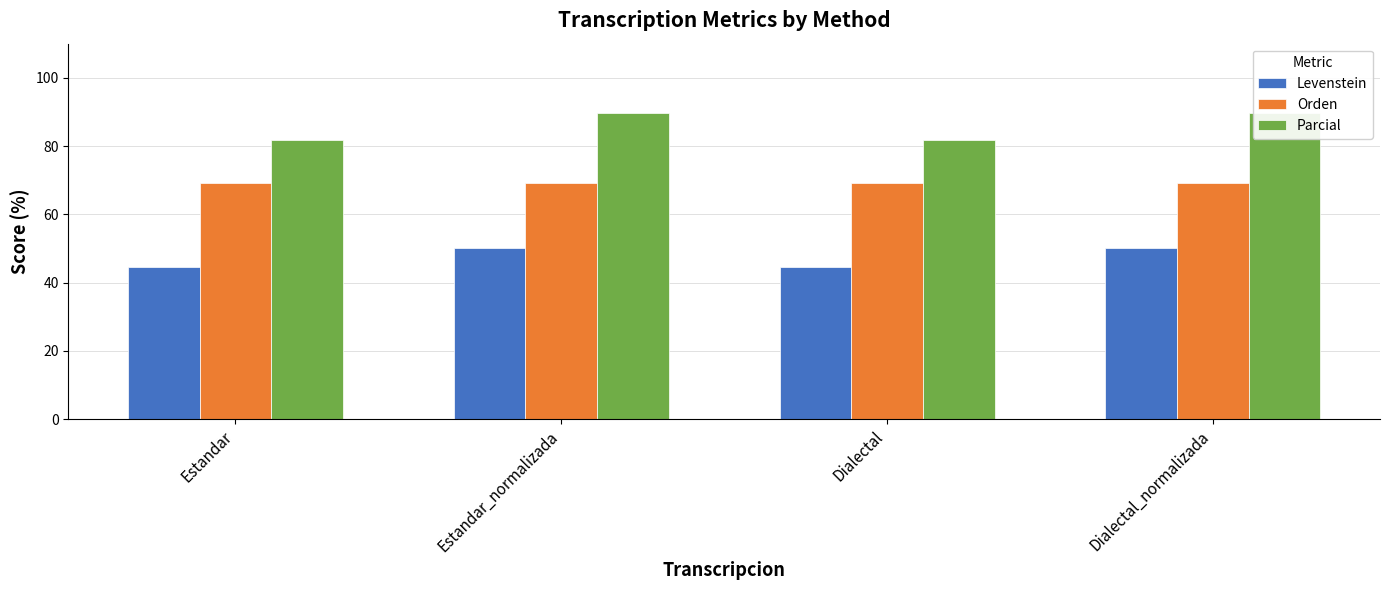

What is the total value across all series at Dialectal_normalizada?

208.8